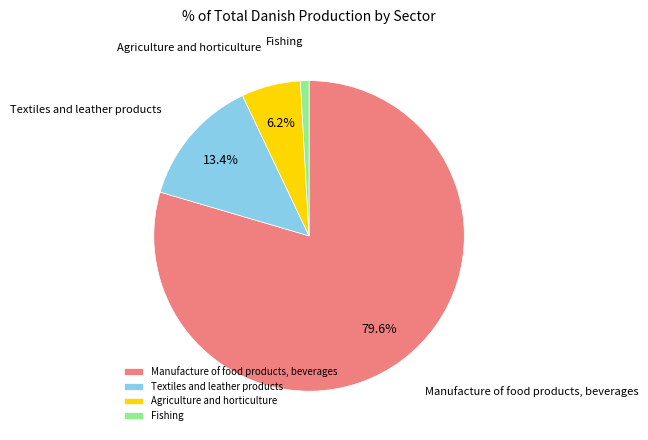

Count the number of slices in the pie.

4